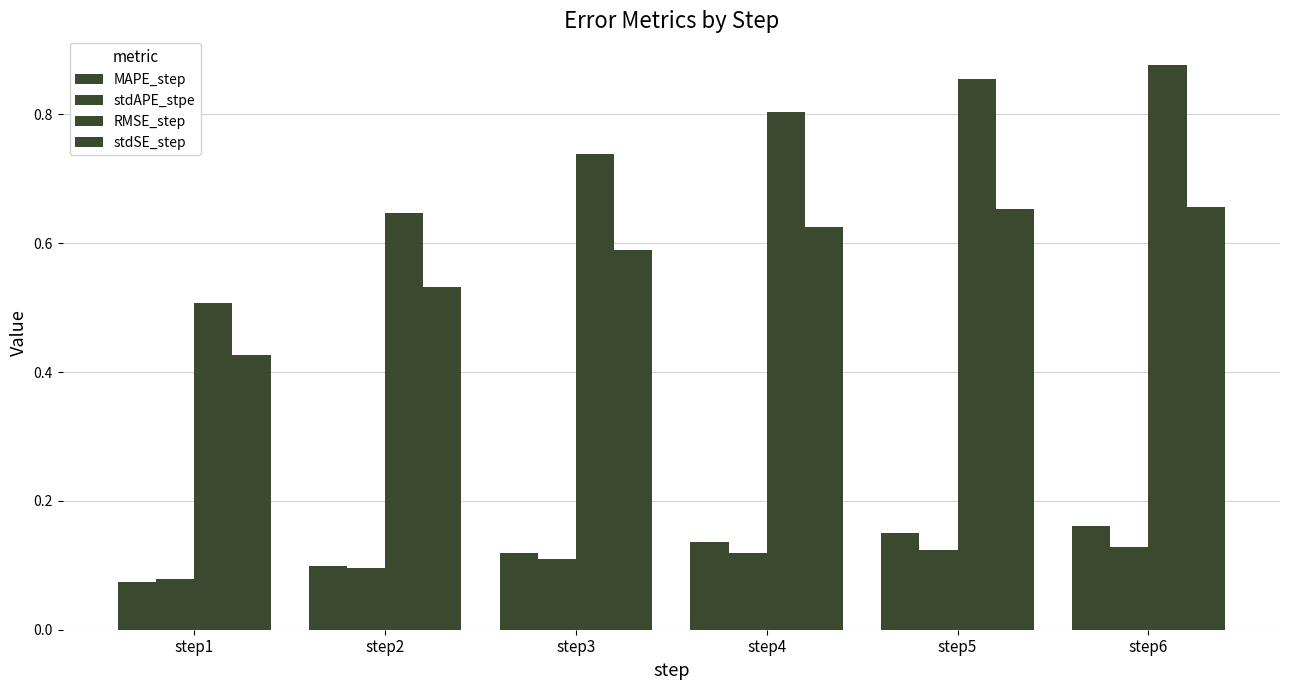

At which category does the chart reach its minimum across all series?

step1